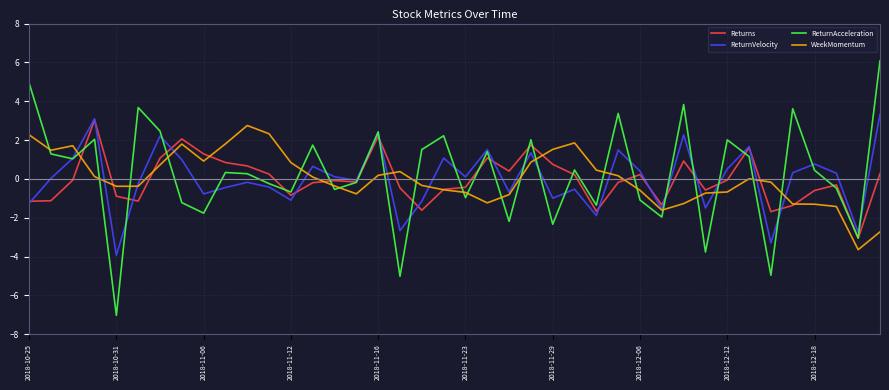

Rank the series by their maximum value, from lowest to highest.

WeekMomentum, Returns, ReturnVelocity, ReturnAcceleration